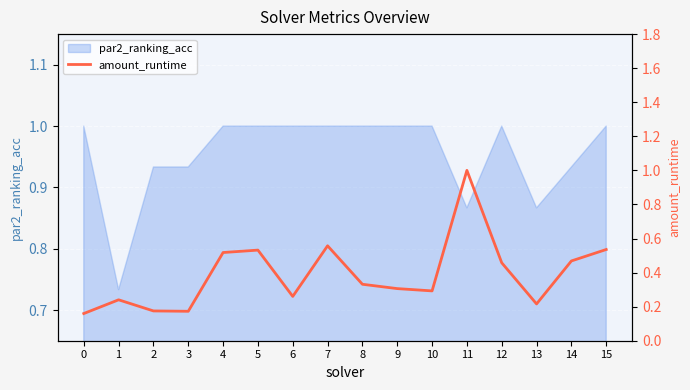

The par2_ranking_acc series shows 1.0 at 4. True or false?

True